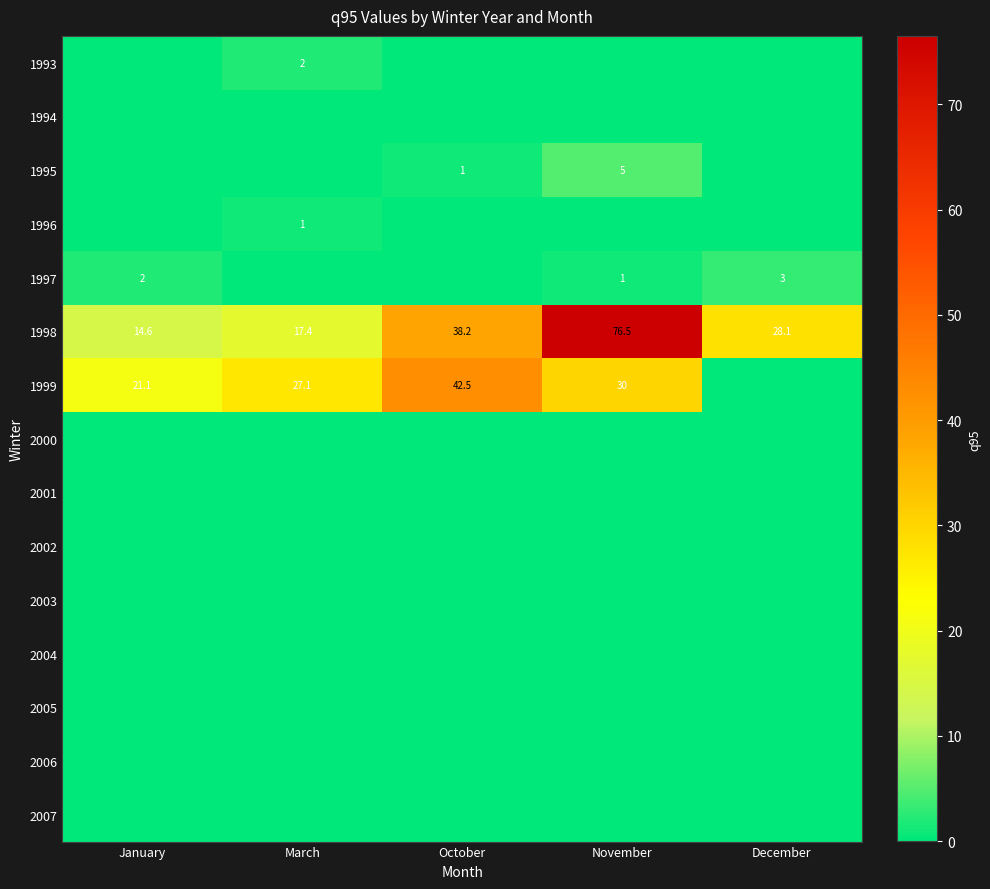

What is the difference between the 1998 values at October and November?

38.3